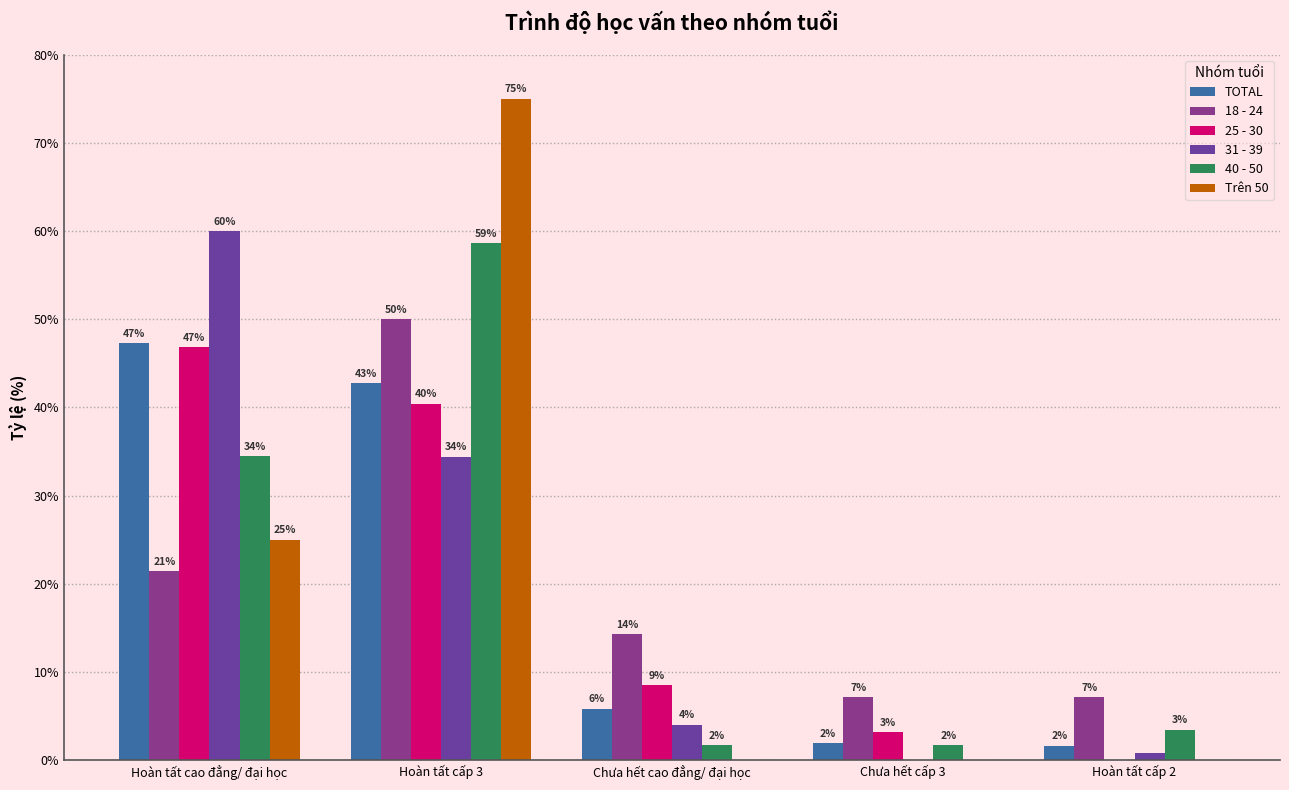

What is the spread (max minus min) of values at Hoàn tất cấp 3?

40.6